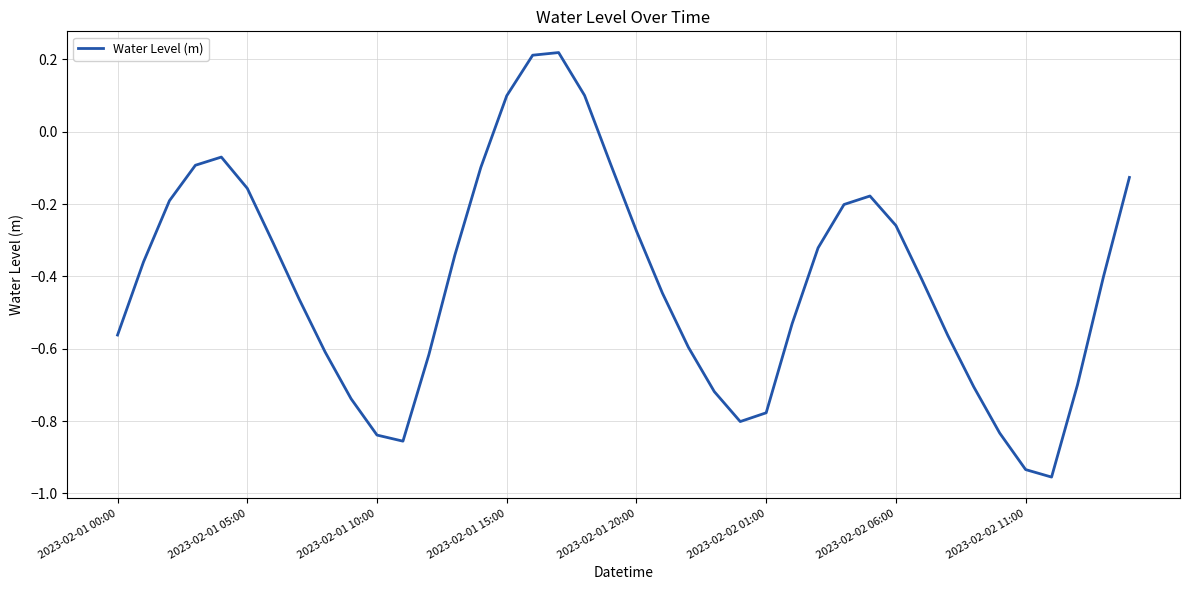

Does the chart display data point markers on the line(s)?

No